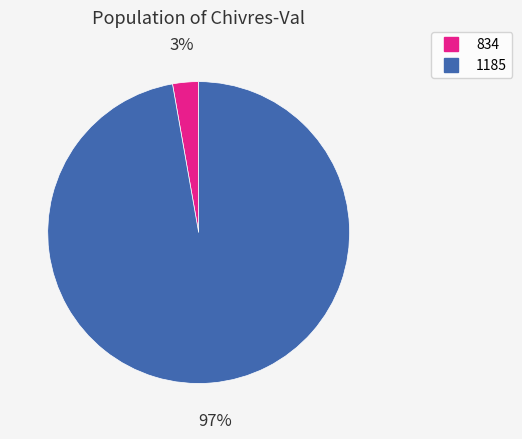

Does 1185 account for over 50% of the chart?

Yes